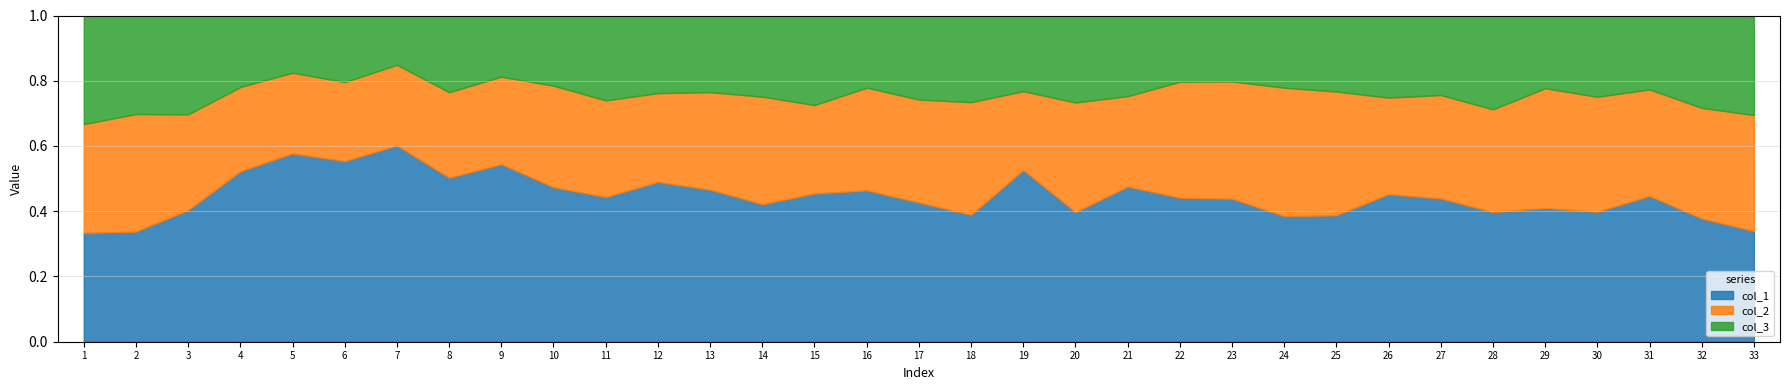

What is the maximum value for col_2?

18.9